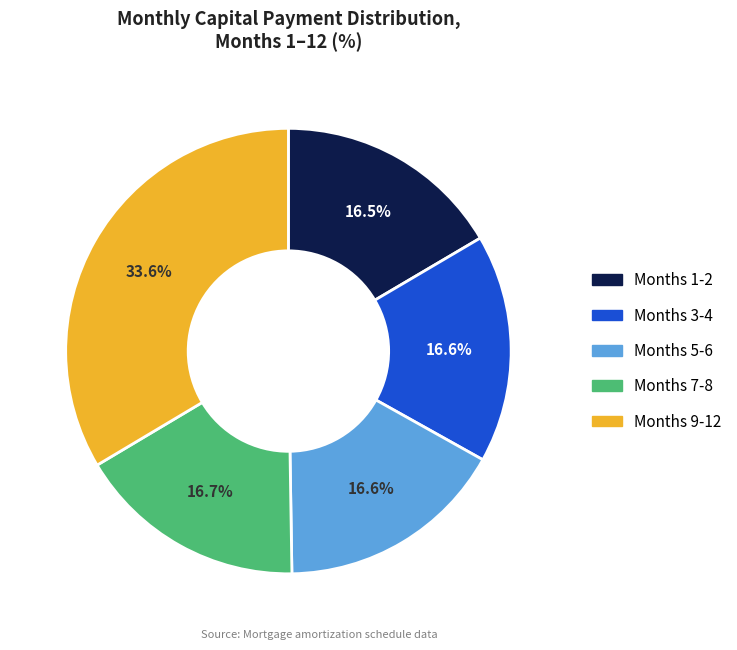

Does any single category account for the majority?

No